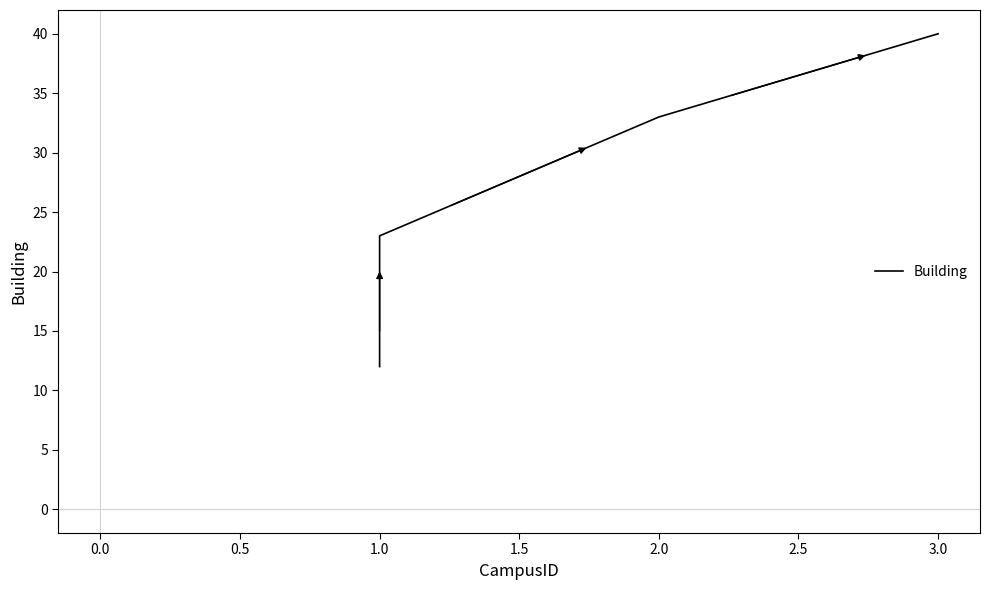

How many lines are shown in the chart?

1